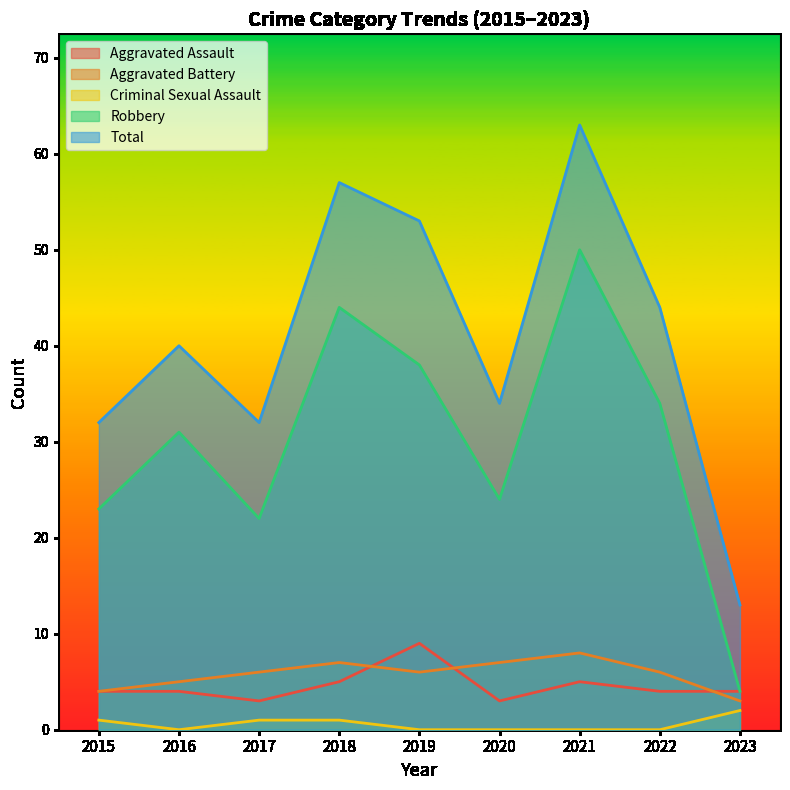

What value does the Aggravated Battery series have at 2021?

8